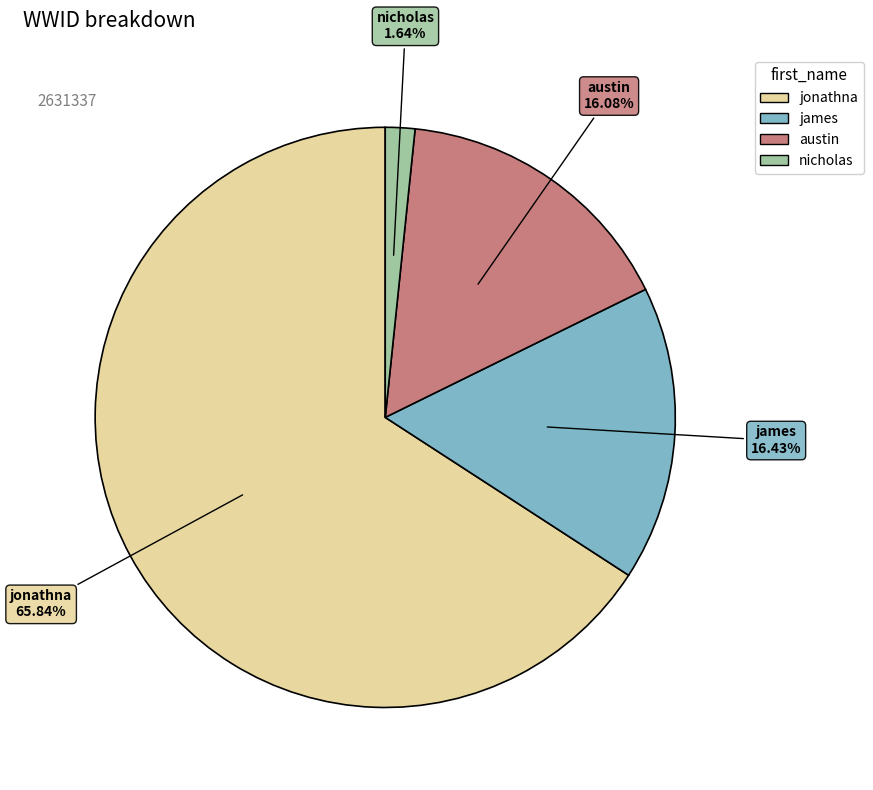

What is the total percentage of jonathna and austin?

81.9%